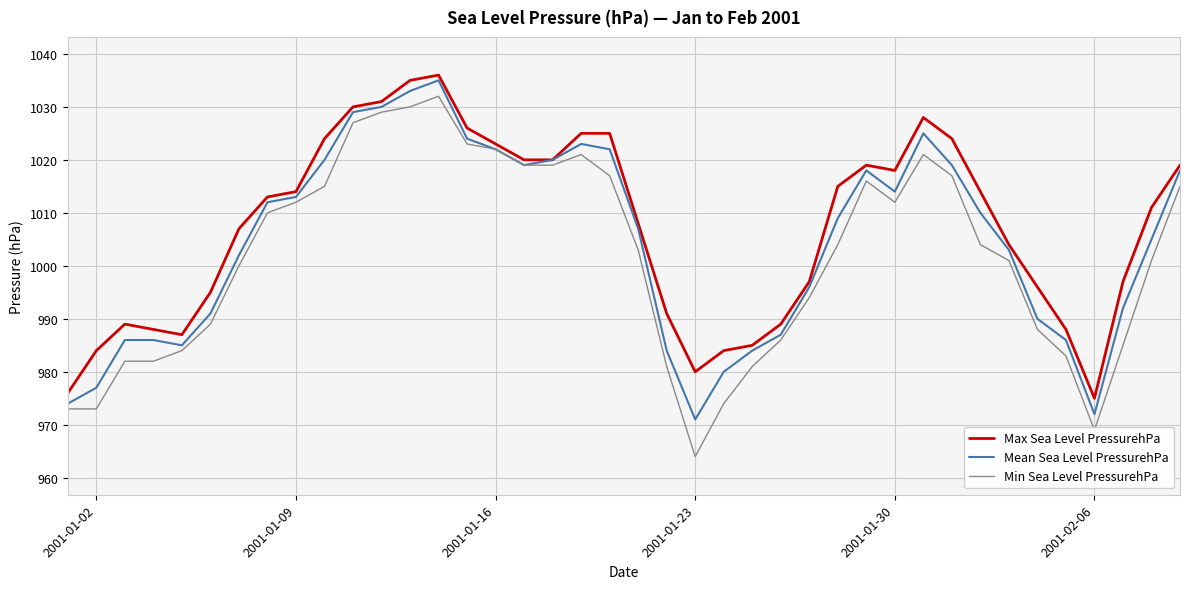

Which series has the largest range (max minus min)?

Min Sea Level PressurehPa